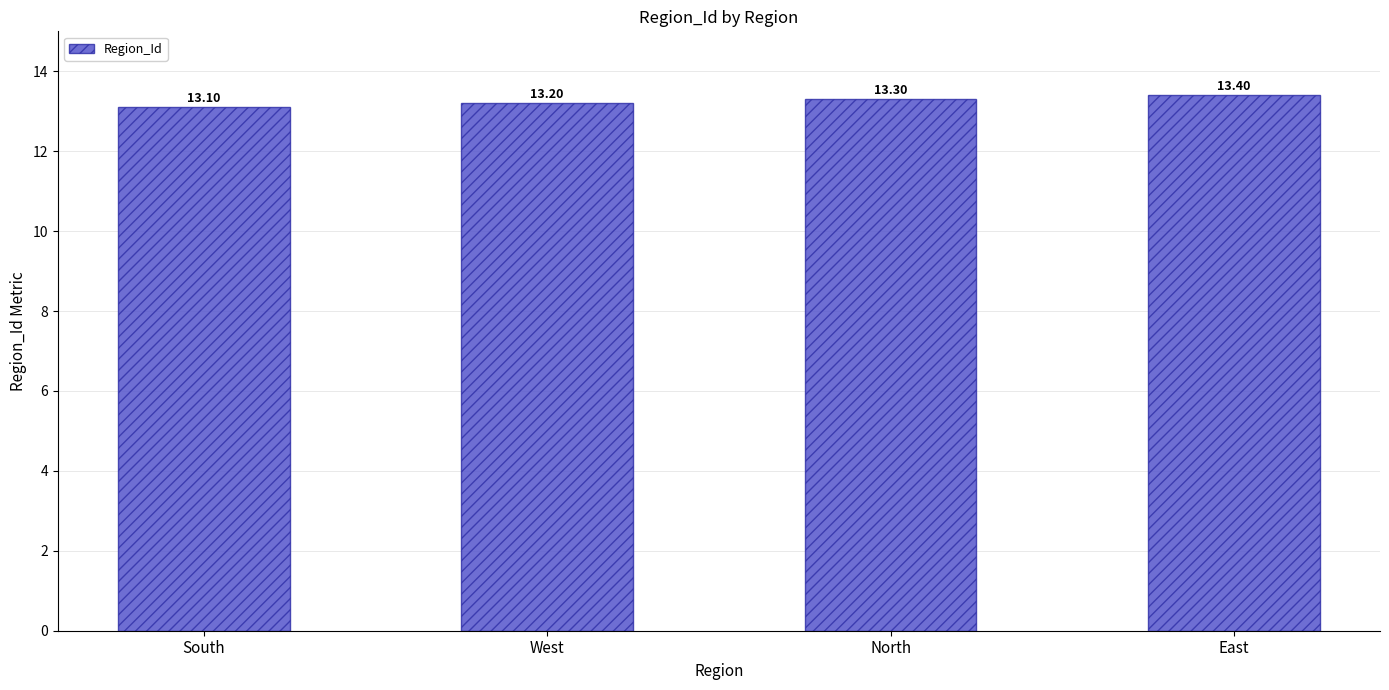

Rank the categories by value from lowest to highest.

South, West, North, East